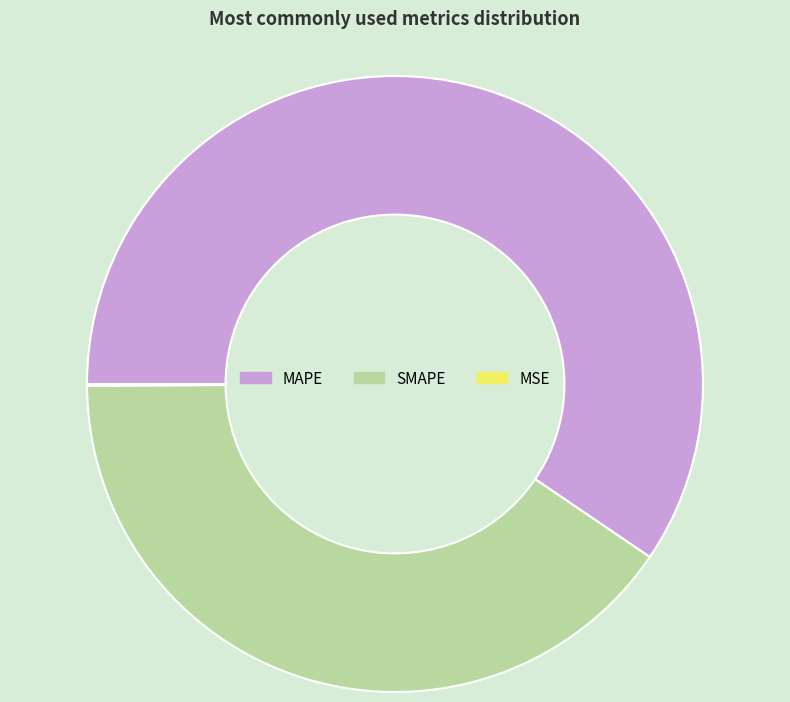

What is the majority slice?

MAPE